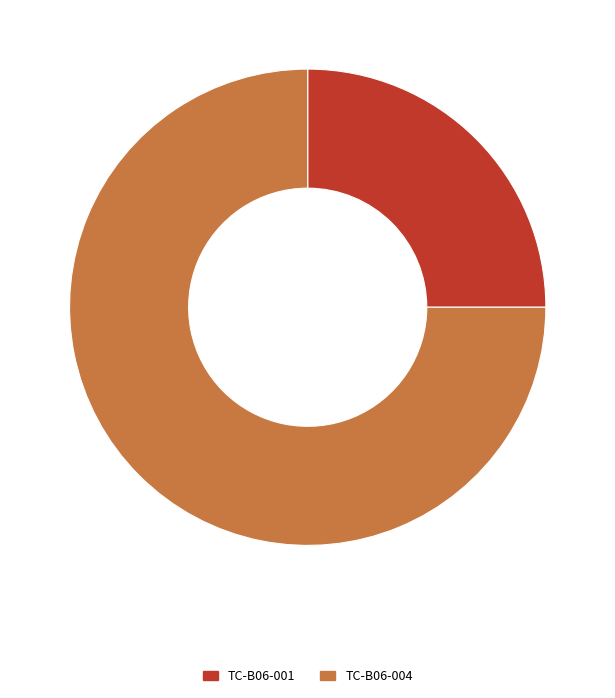

Does TC-B06-004 account for over 50% of the chart?

Yes